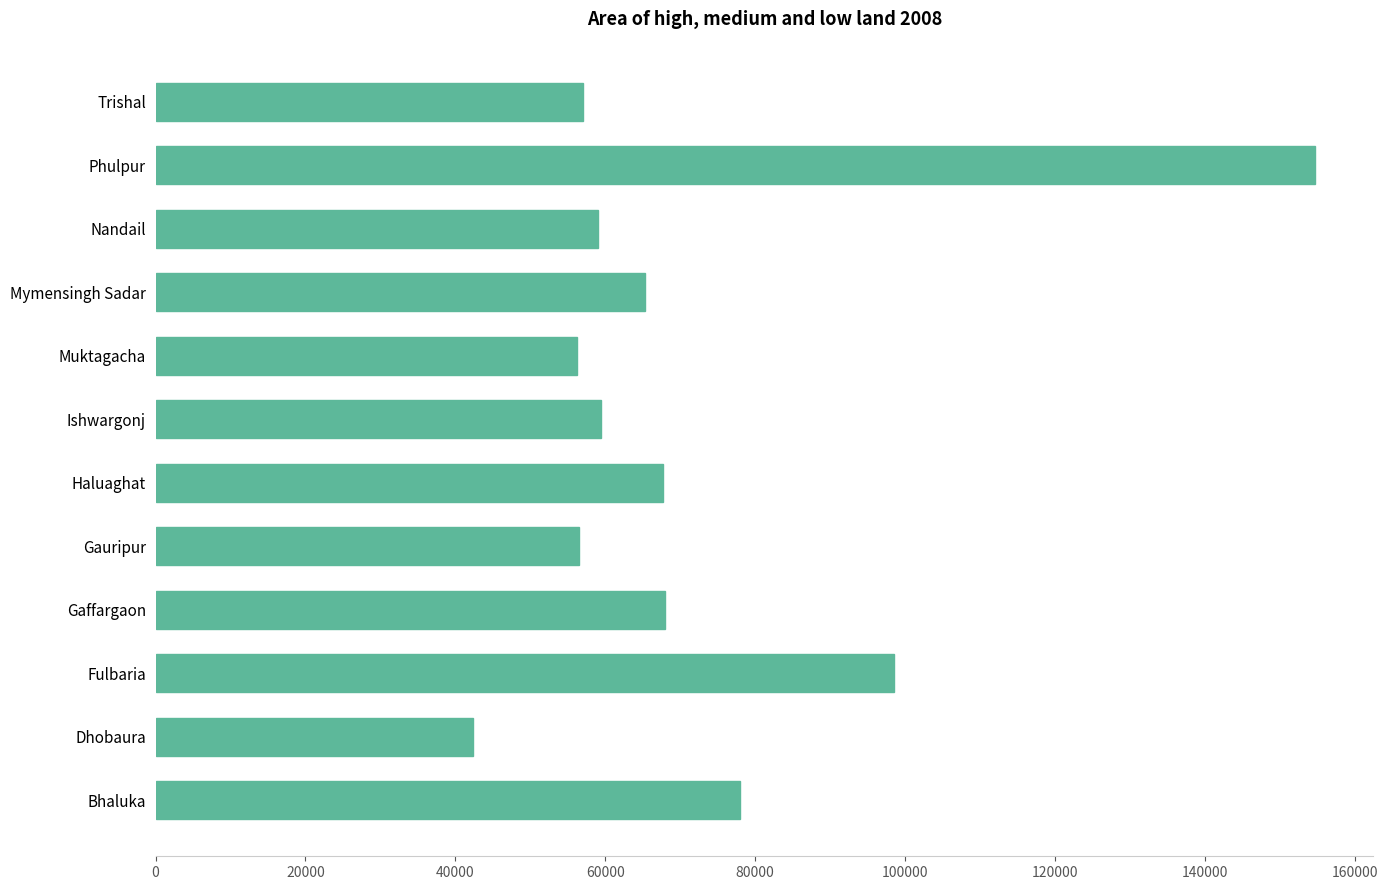

What is the difference between the values at Haluaghat and Ishwargonj?

8232